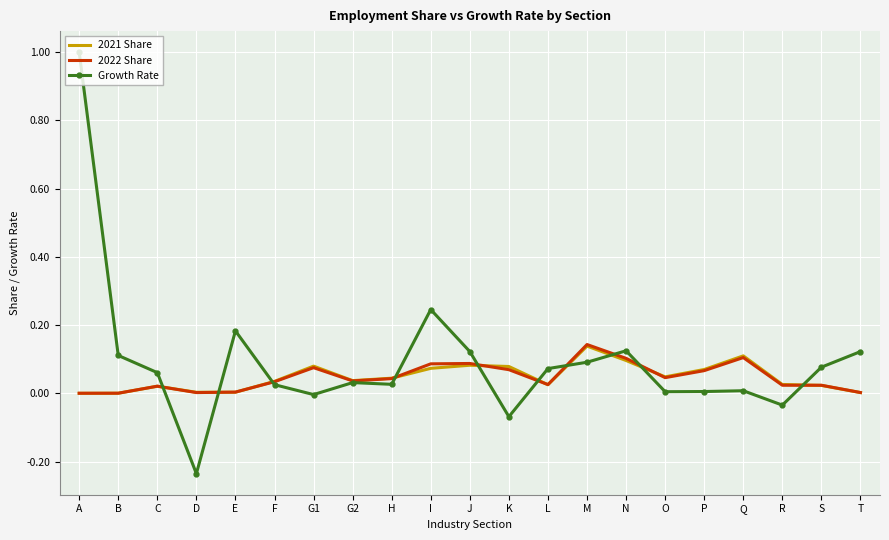

What are all the series names shown in the legend?

2021 Share, 2022 Share, Growth Rate